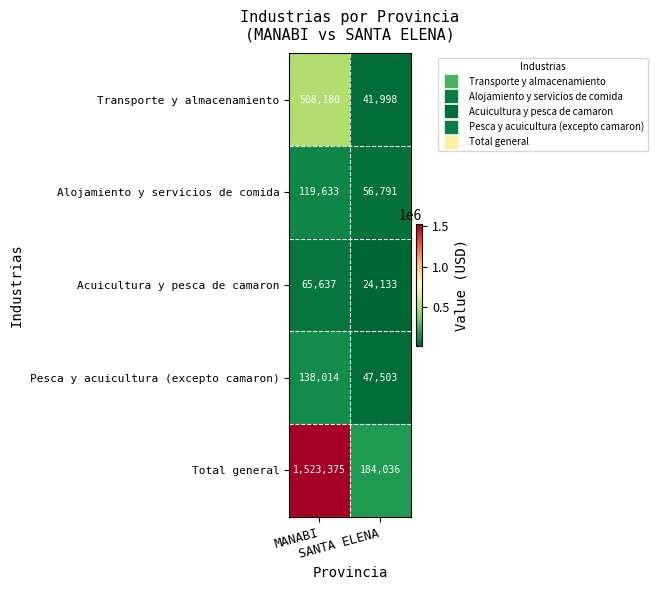

What is the sum of all Pesca y acuicultura (excepto camaron) values?

185517